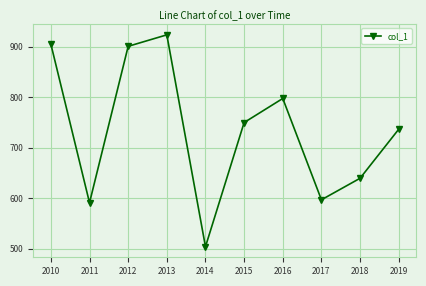

What is the minimum value shown in the chart?

504.1